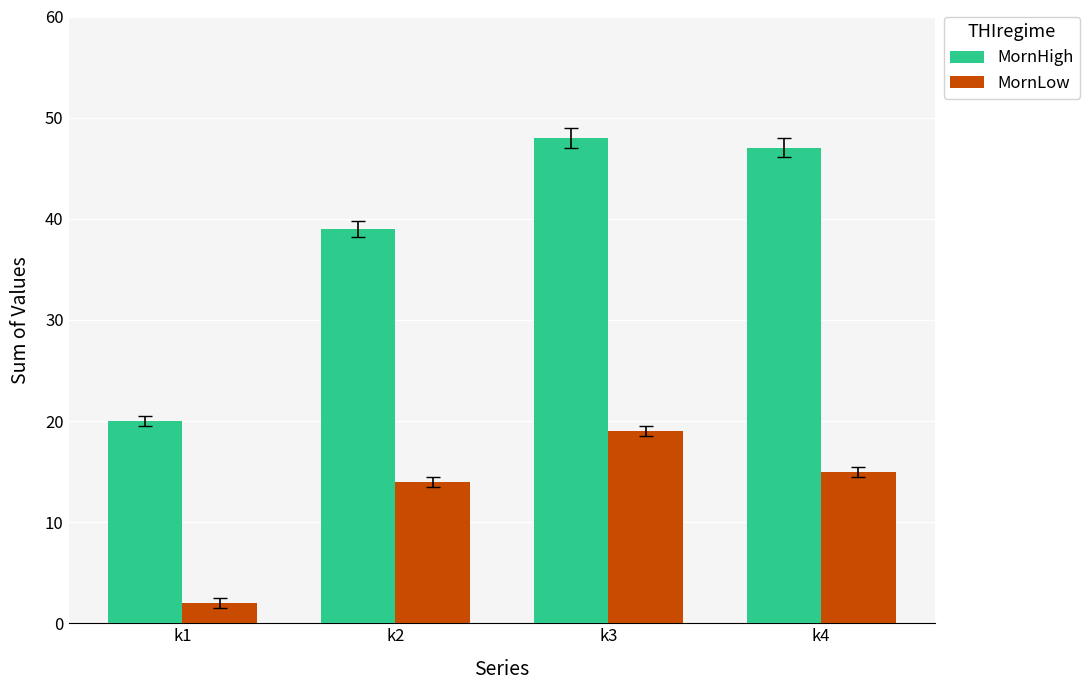

Rank the categories by MornLow value from highest to lowest.

k3, k4, k2, k1